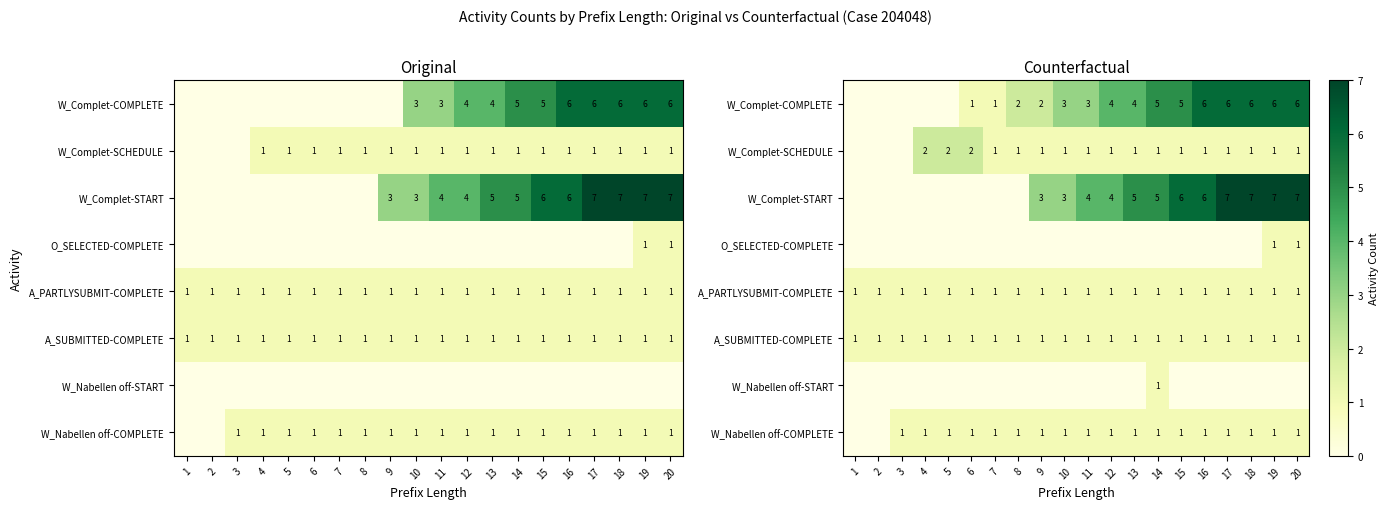

How many positive values does the O_SELECTED-COMPLETE series have?

2